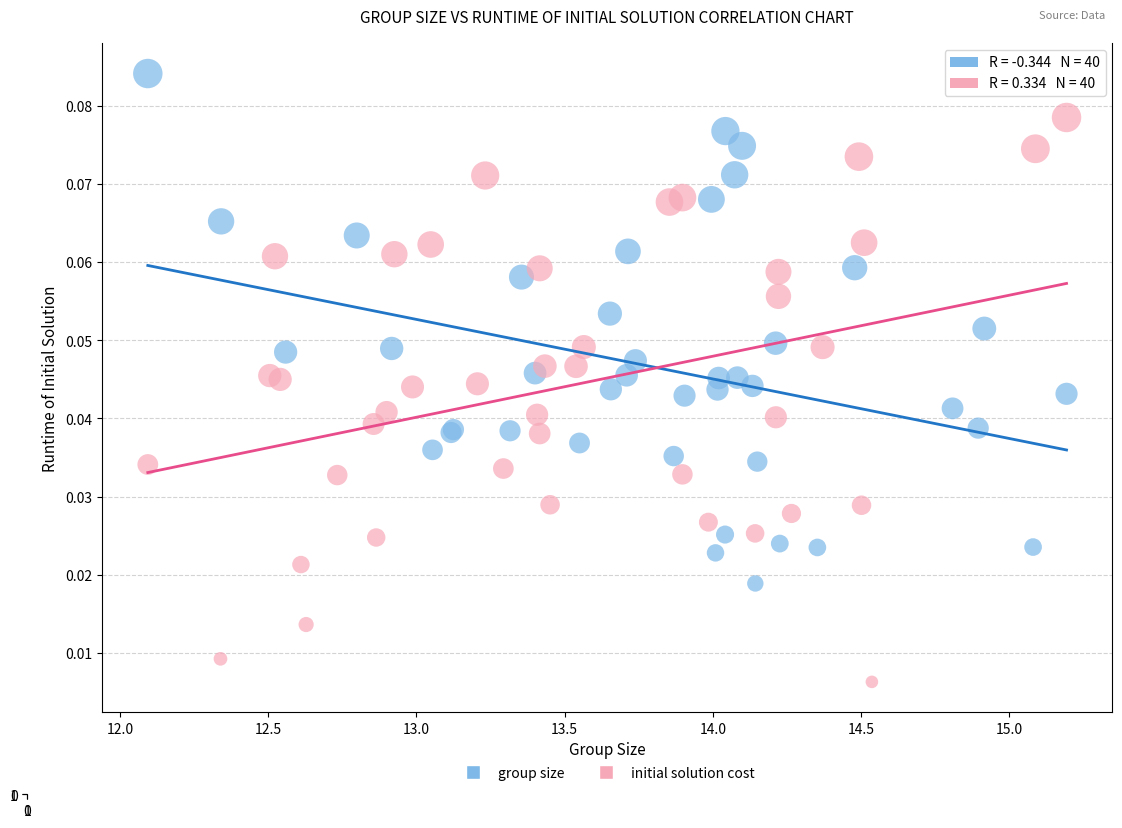

Which series has the widest spread of Y values?

initial solution cost